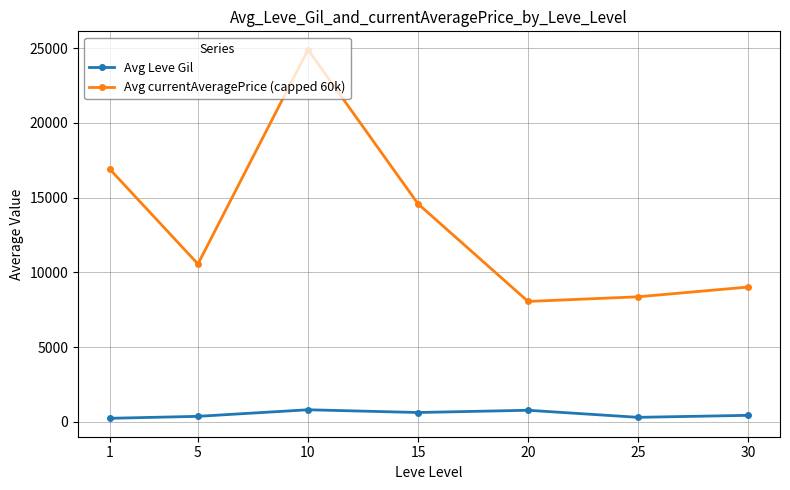

List the labels in order of Avg currentAveragePrice (capped 60k) value, largest first.

10, 1, 15, 5, 30, 25, 20